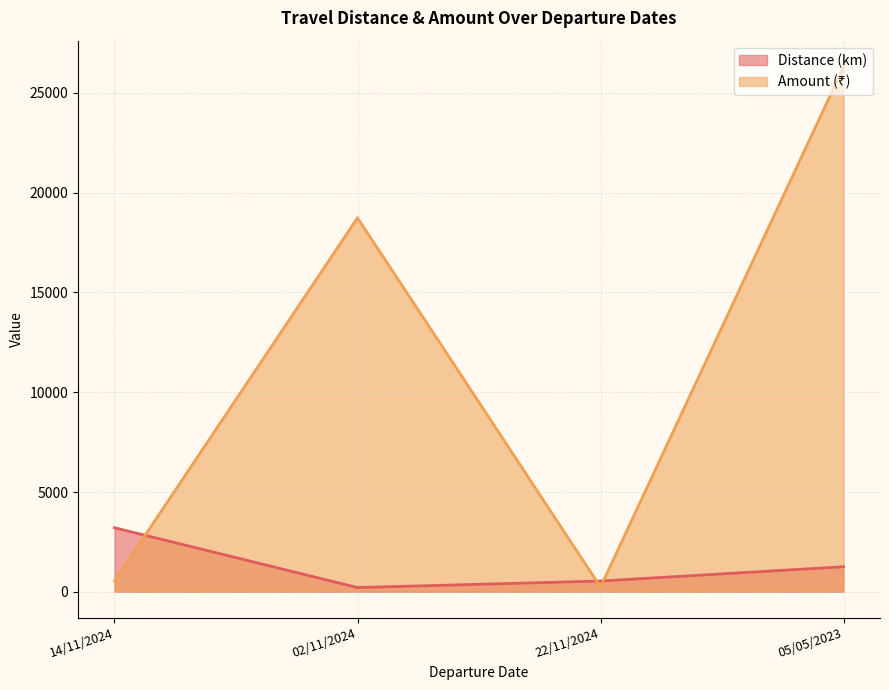

How many lines are shown in the chart?

2